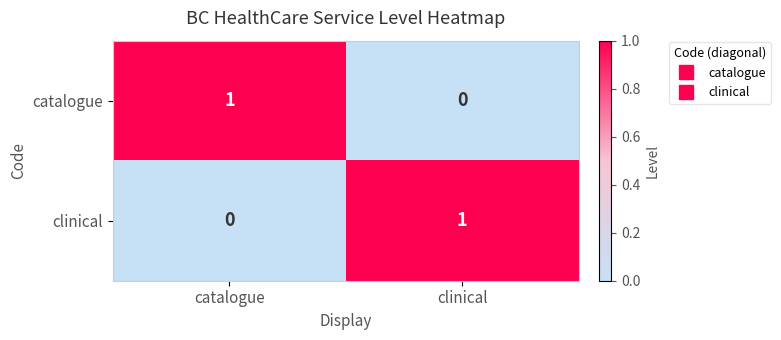

How many distinct data groups are displayed?

2